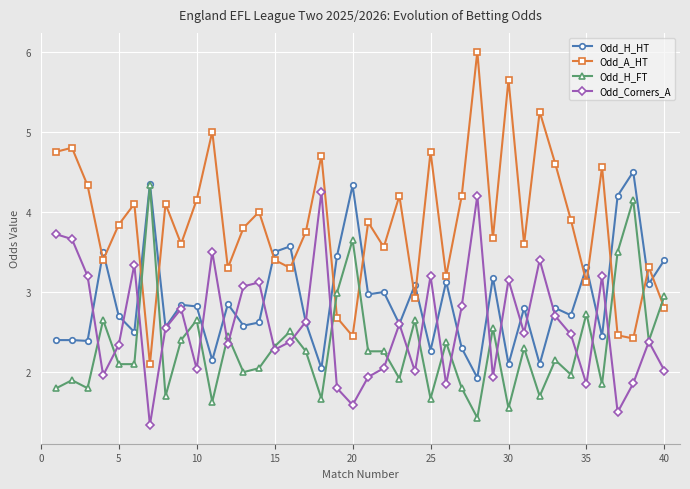

Which series has the largest total across all categories?

Odd_A_HT